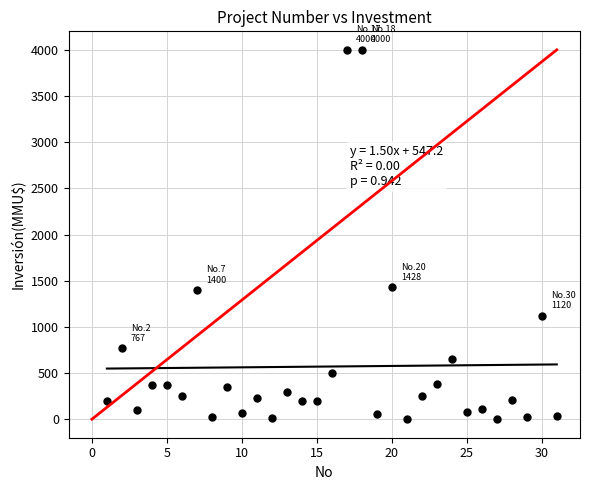

What is the range of Y values (max minus min)?

4000